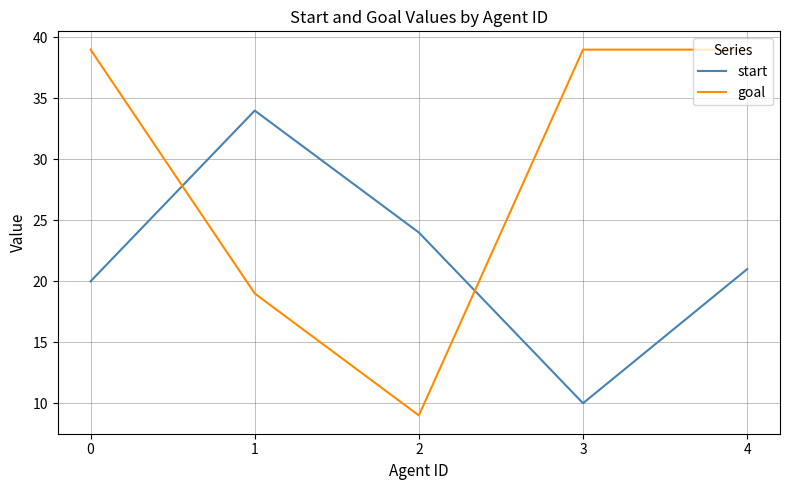

How many categories are shown in the chart?

5